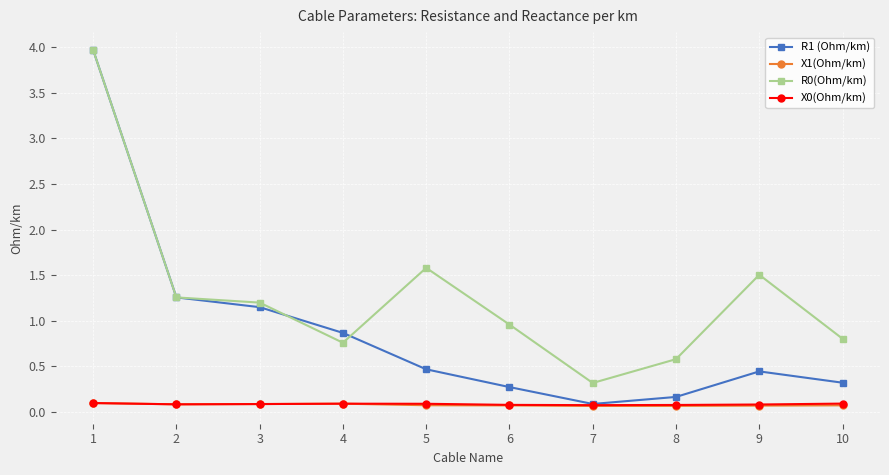

How many data points does each series have?

10